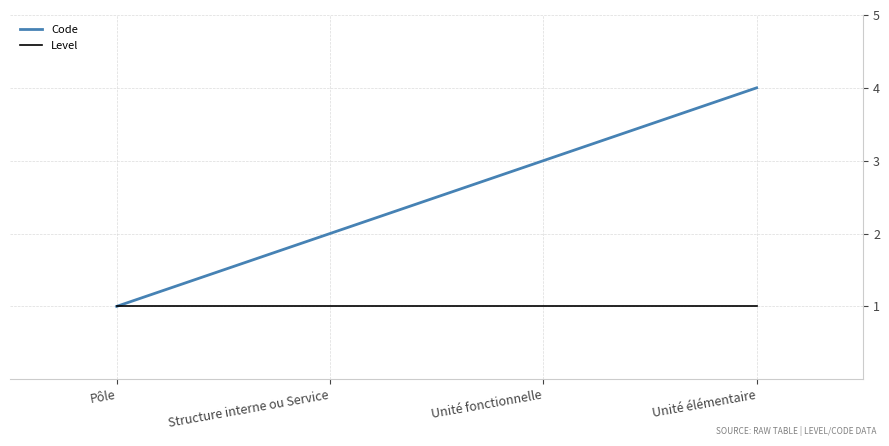

What position from the right is Unité fonctionnelle?

2